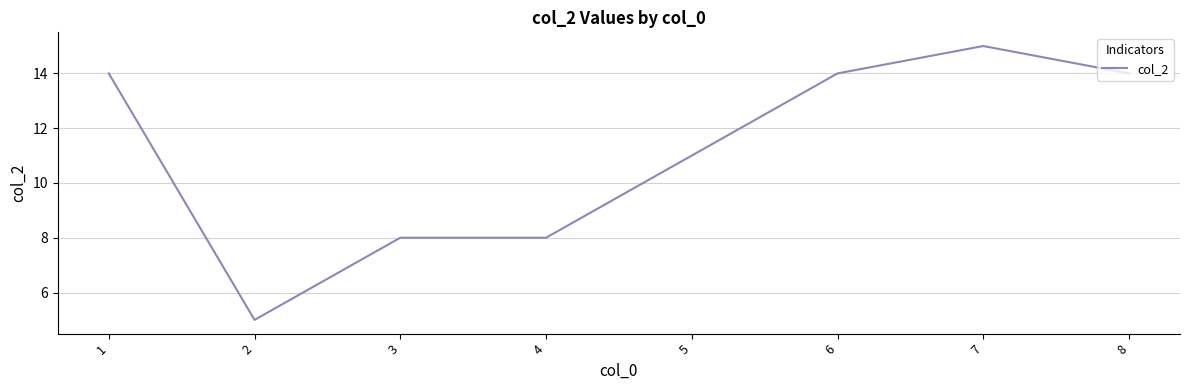

Is it true that the value at 1 is 14?

True